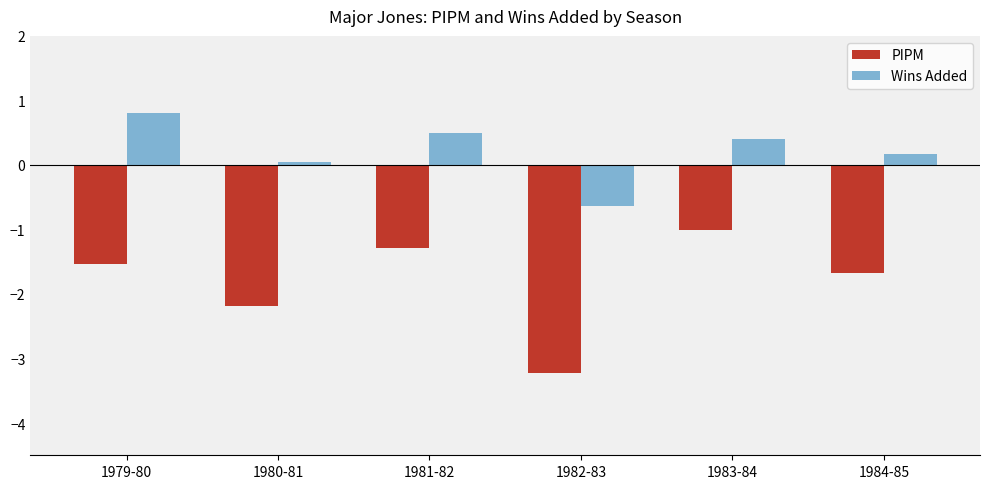

What is the difference between the maximum and second lowest values in the Wins Added series?

0.8